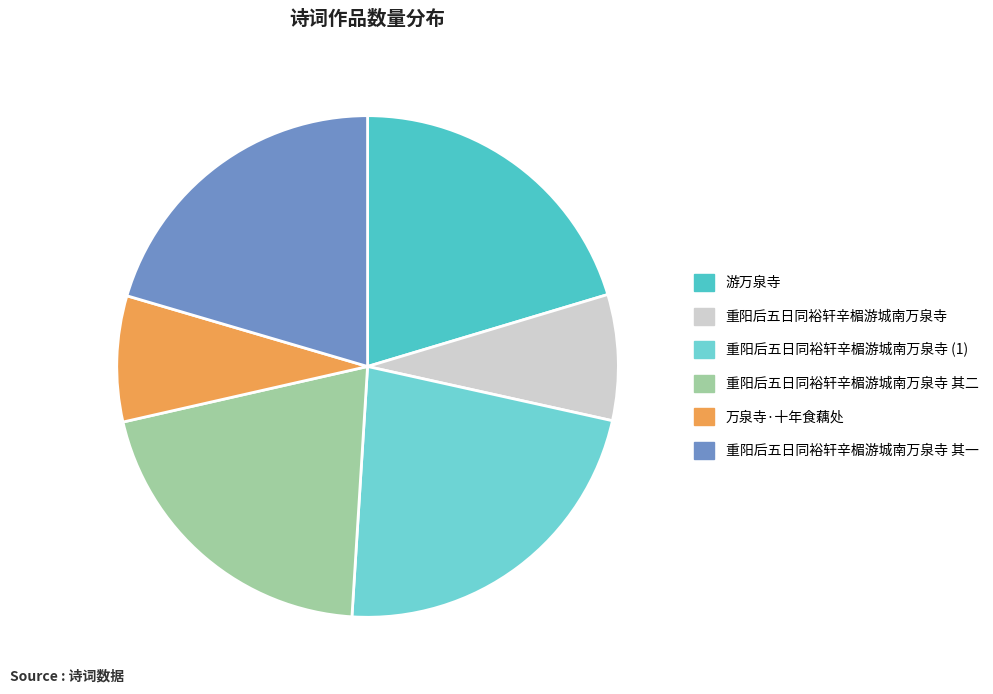

Is there any slice that represents more than half of the pie?

No